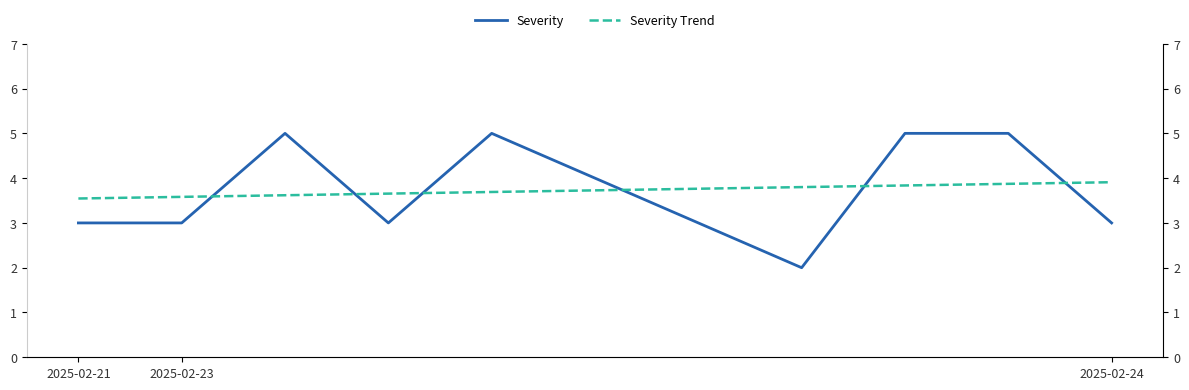

What are all the series names shown in the legend?

Severity, Severity Trend